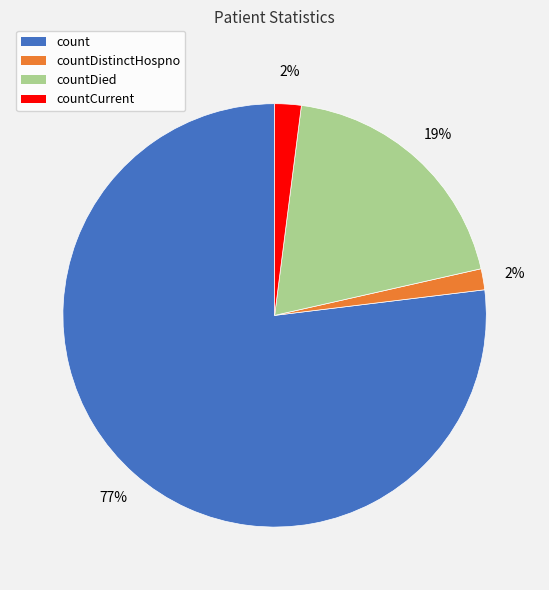

To the nearest percent, what is the average slice percentage?

25%